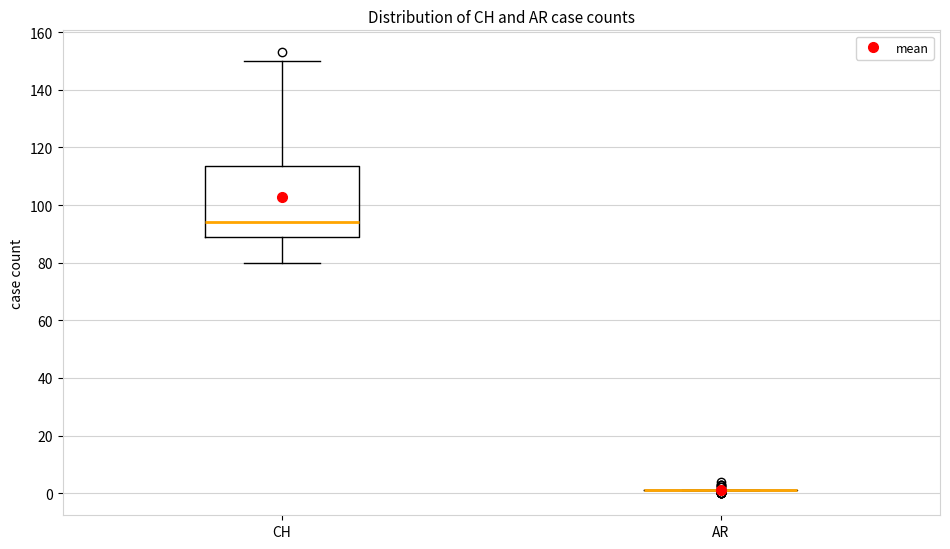

Reading left to right, read every box against the y-axis: the position of its median line, the range the box covers, and the ends of its whiskers. The values are not printed on the chart, so give them approximately, as read against the axis.

CH: median 94, box 90 to 114, whiskers 80 to 150
AR: box collapsed to a line at 2, whiskers 2 to 2